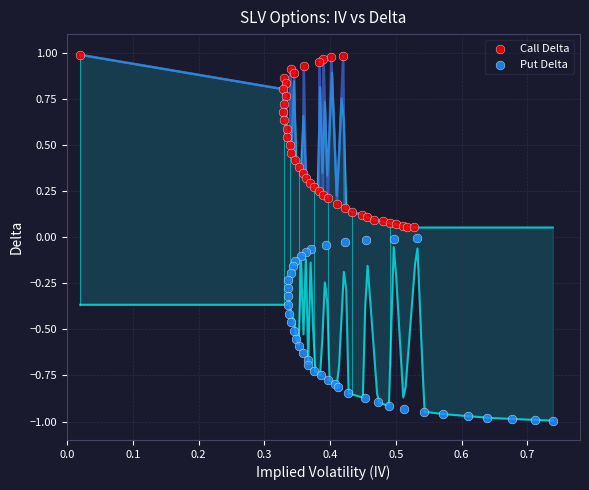

What are all the series names shown in the legend?

Call Delta, Put Delta